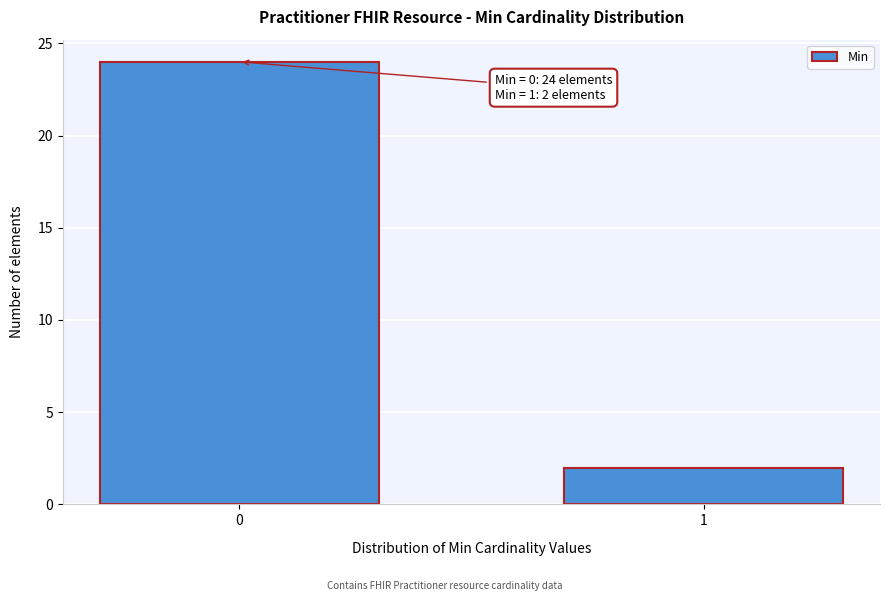

Reading left to right, what are all the values shown in this chart?

0=24	1=2